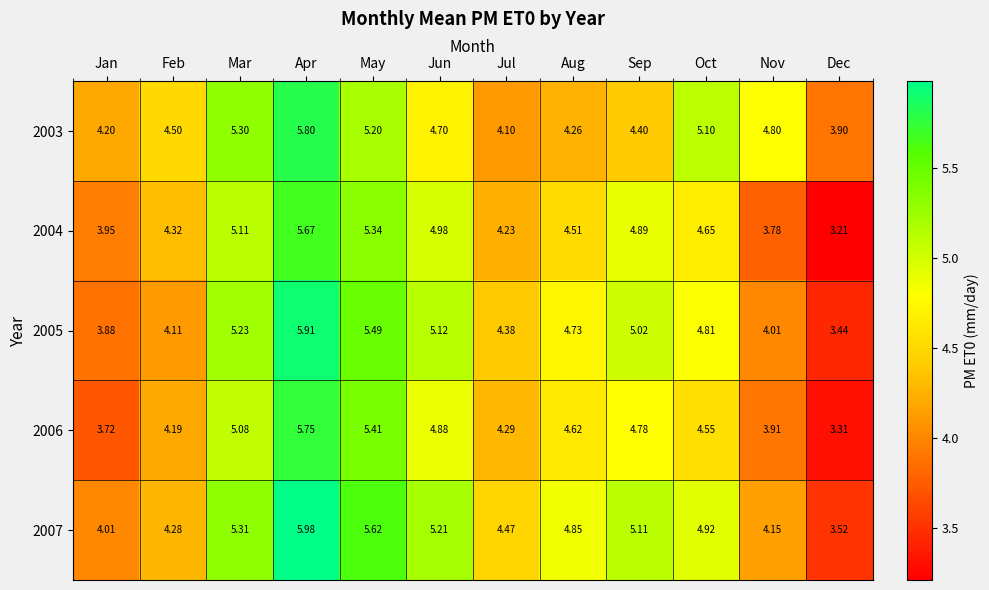

Which series has the largest range (max minus min)?

2005